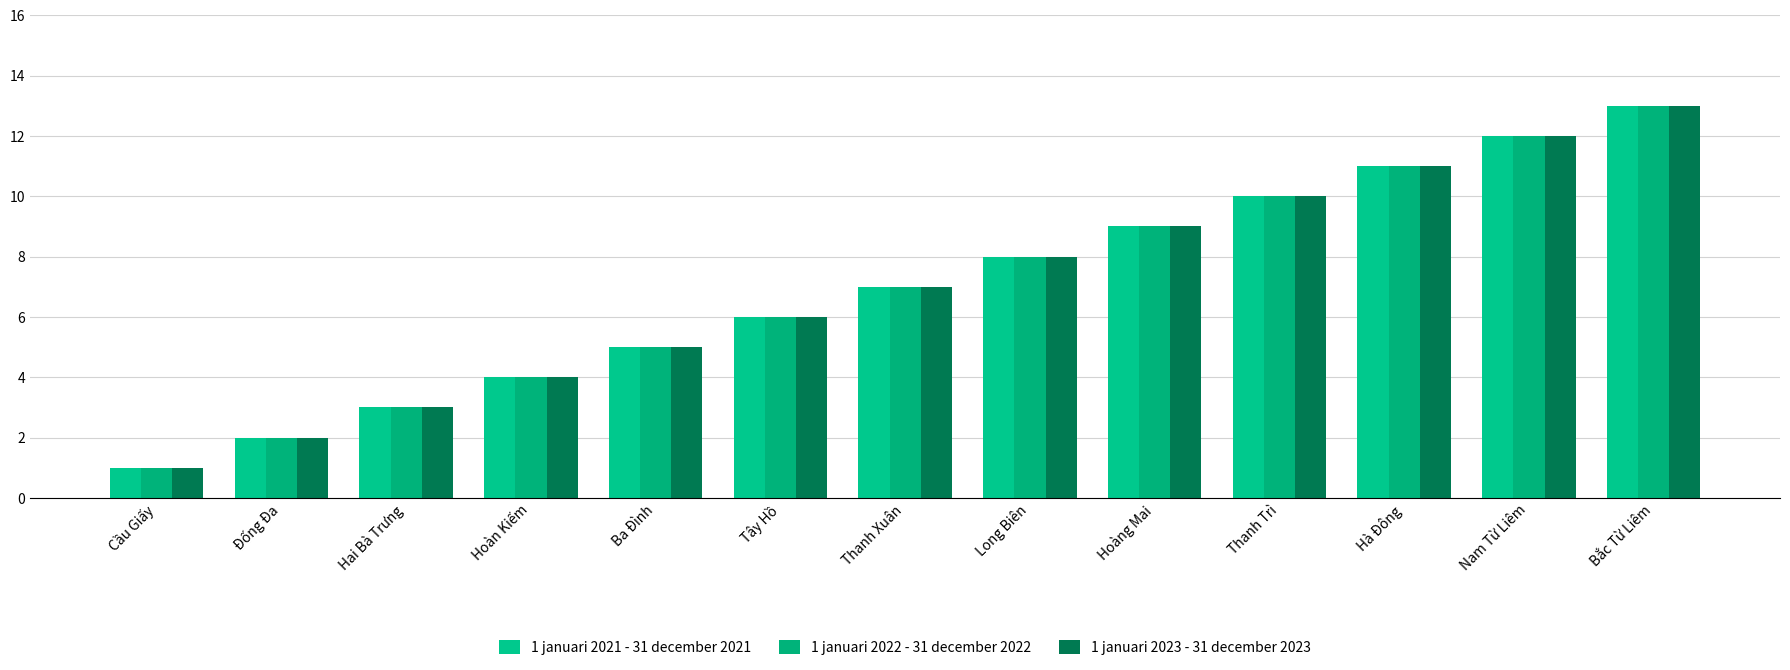

What is the sum of all 1 januari 2021 - 31 december 2021 values?

91